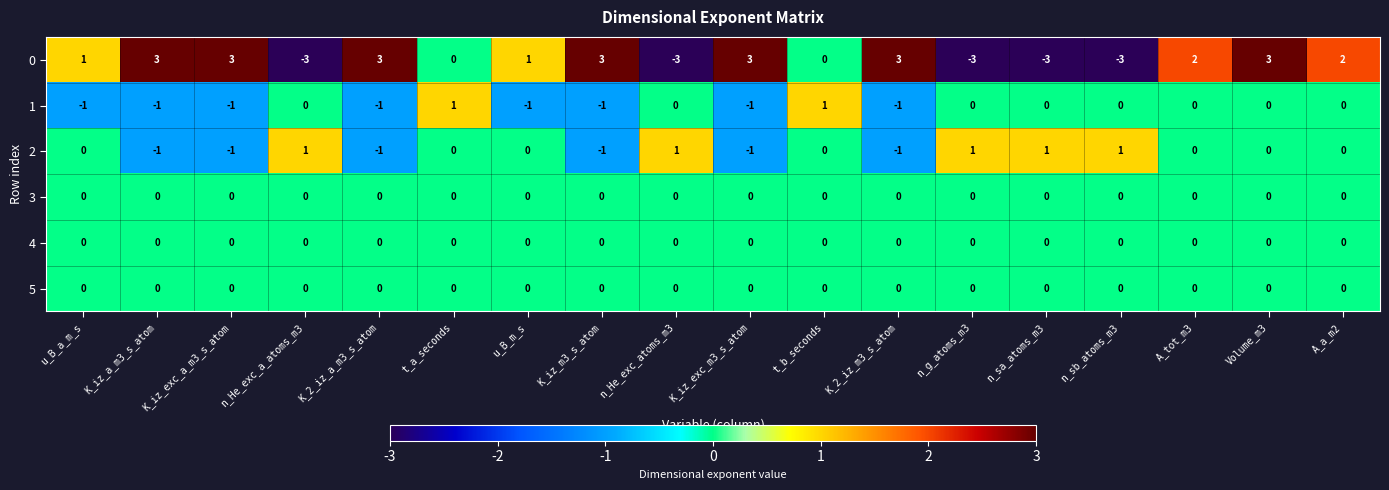

How many 0 values are between -3 and 3?

18